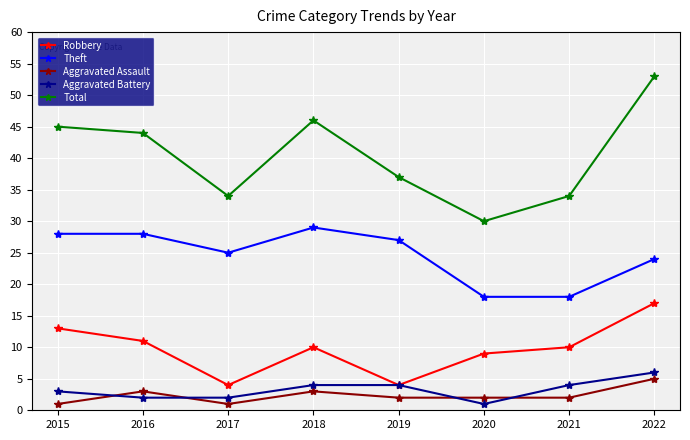

At which category is the sum across all series the highest?

2022